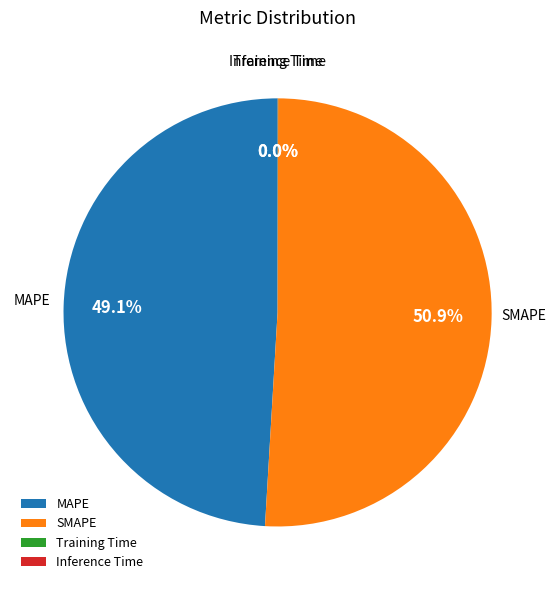

To the nearest percent, what is the difference between the SMAPE and MAPE slice percentages?

2%